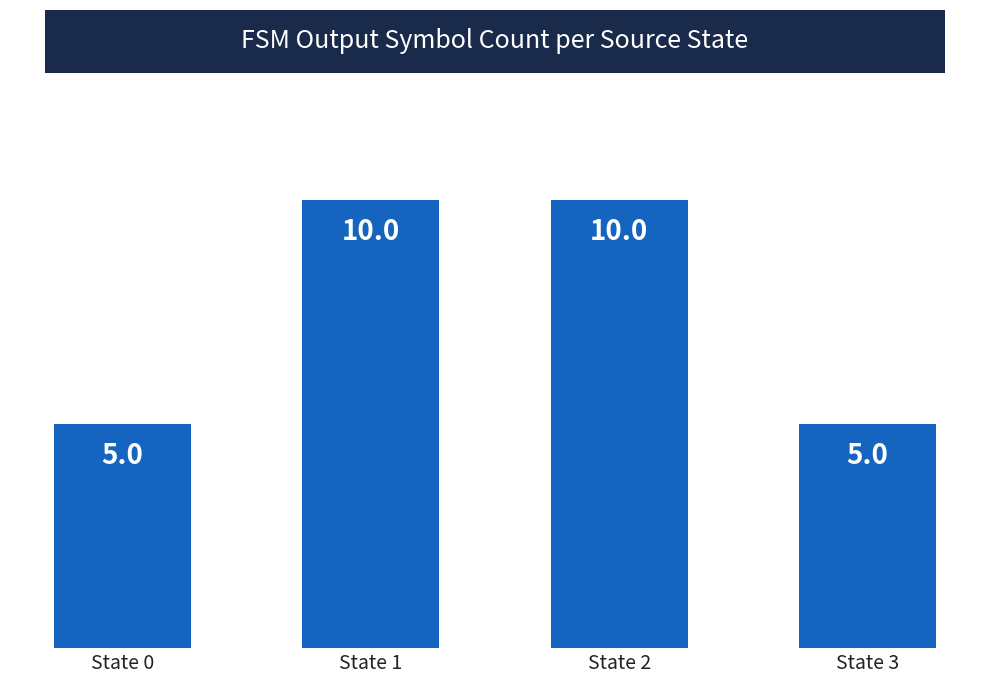

What is the sum of the values at State 2 and State 0?

15